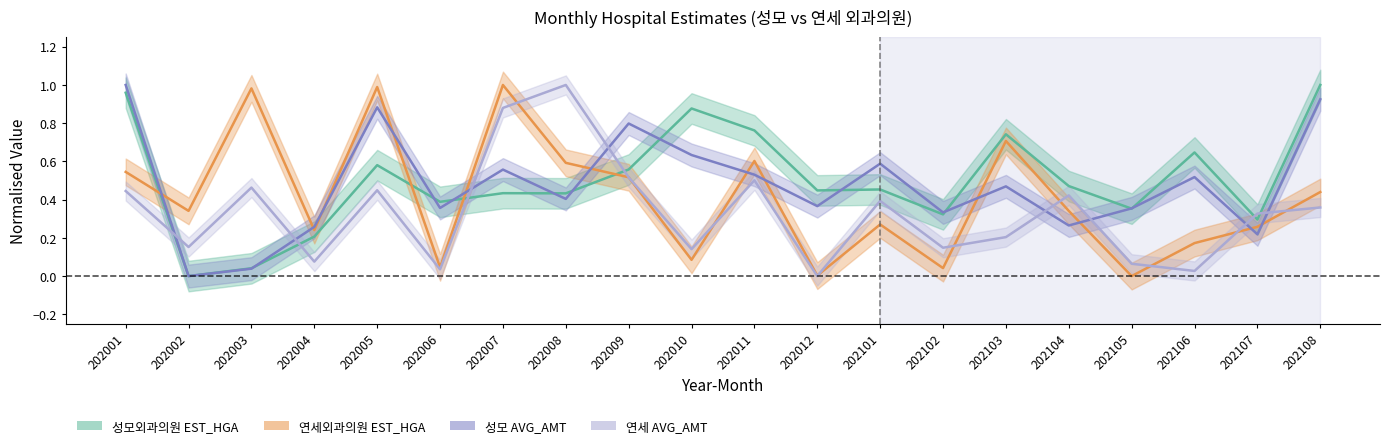

What is the average value of the 성모외과의원 EST_HGA series?

0.5